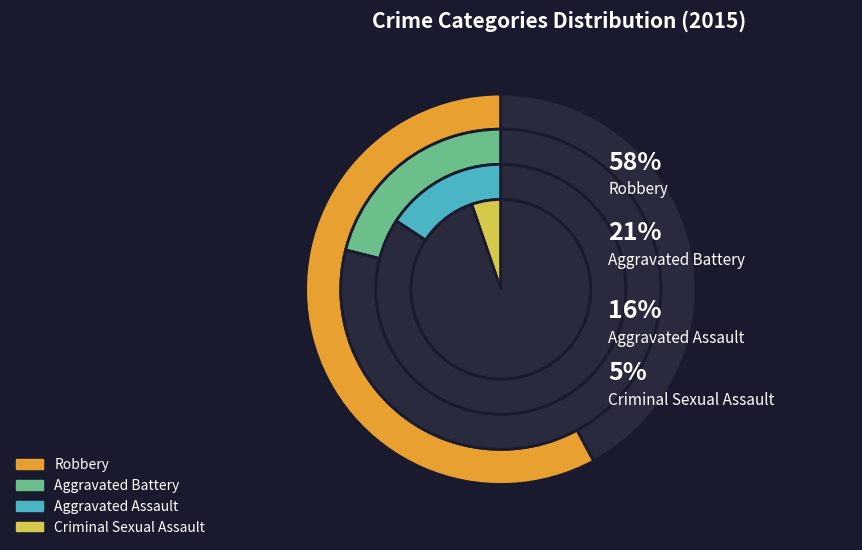

What is the smallest slice in the pie chart?

Criminal Sexual Assault